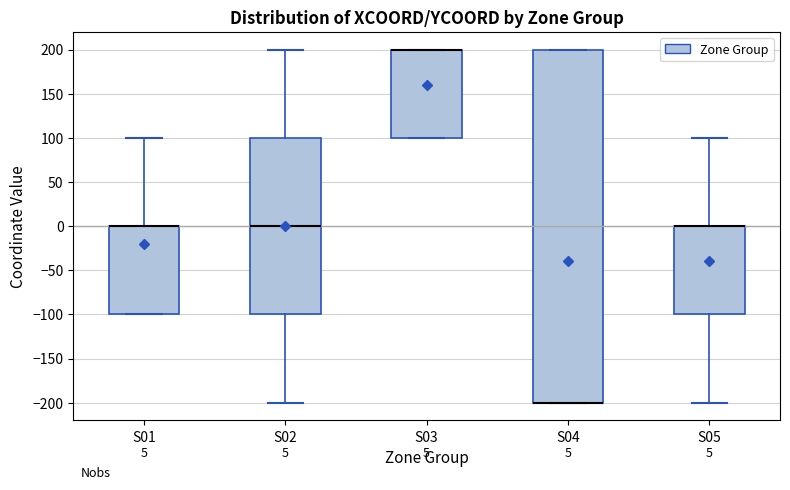

Comparing the boxes themselves (not the whiskers), which one is the tallest?

S04